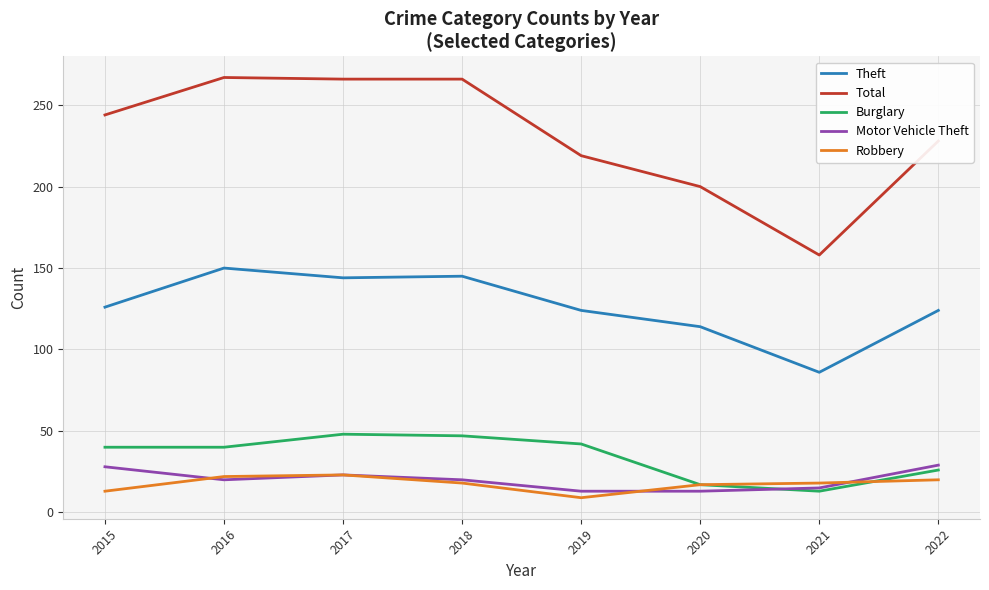

How many lines are shown in the chart?

5